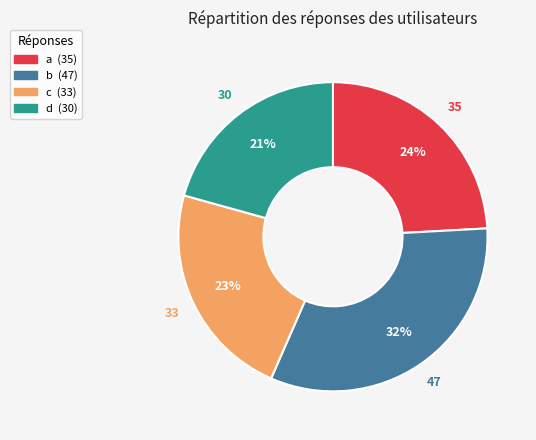

To the nearest percent, what is the difference between the a and b slice percentages?

8%